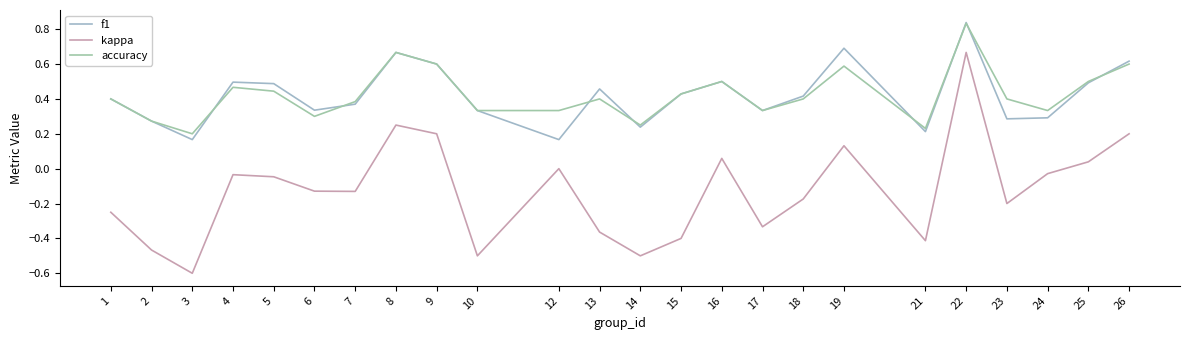

Reading left to right, what are all the values shown in this chart?

f1: 1=0.4	2=0.3	3=0.2	4=0.5	5=0.5	6=0.3	7=0.4	8=0.7	9=0.6	10=0.3	12=0.2	13=0.5	14=0.2	15=0.4	16=0.5	17=0.3	18=0.4	19=0.7	21=0.2	22=0.8	23=0.3	24=0.3	25=0.5	26=0.6
kappa: 1=-0.2	2=-0.5	3=-0.6	4=-0.0	5=-0.0	6=-0.1	7=-0.1	8=0.2	9=0.2	10=-0.5	12=0.0	13=-0.4	14=-0.5	15=-0.4	16=0.1	17=-0.3	18=-0.2	19=0.1	21=-0.4	22=0.7	23=-0.2	24=-0.0	25=0.0	26=0.2
accuracy: 1=0.4	2=0.3	3=0.2	4=0.5	5=0.4	6=0.3	7=0.4	8=0.7	9=0.6	10=0.3	12=0.3	13=0.4	14=0.2	15=0.4	16=0.5	17=0.3	18=0.4	19=0.6	21=0.2	22=0.8	23=0.4	24=0.3	25=0.5	26=0.6